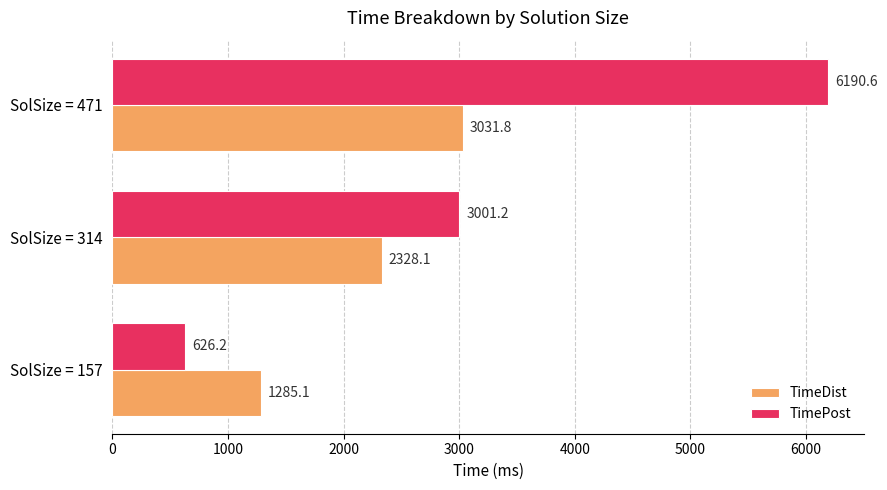

What is the minimum value shown in the chart?

626.2